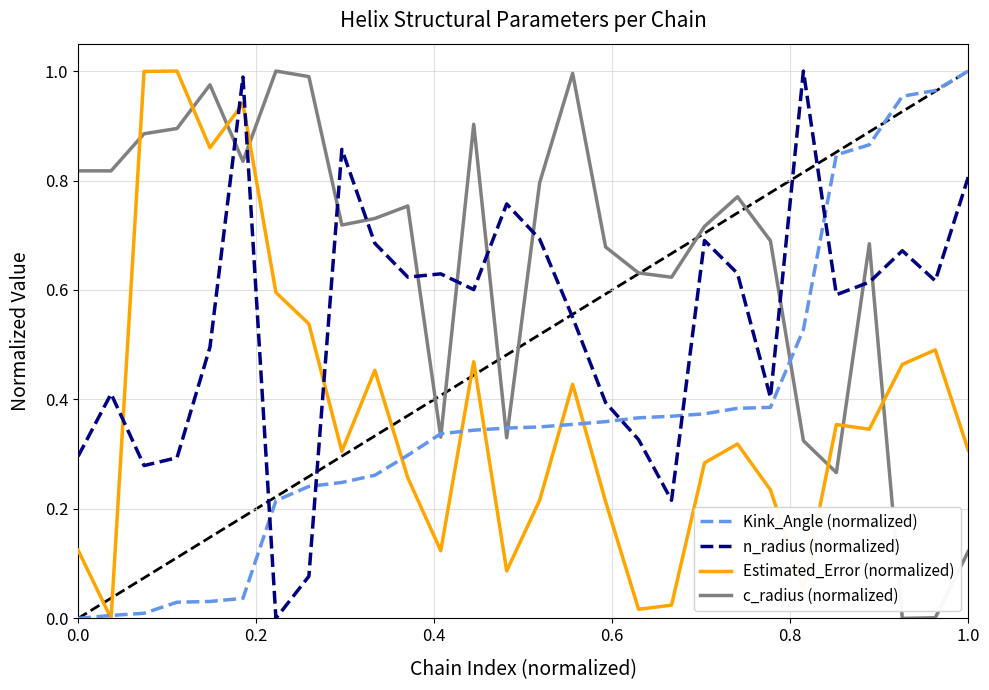

Which series has the largest total across all categories?

c_radius (normalized)